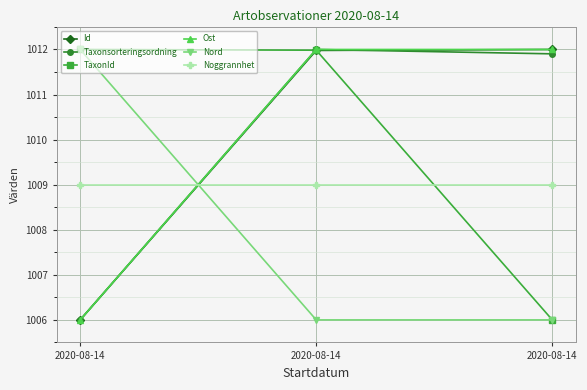

What is the sum of the Nord values at 2020-08-14 and 2020-08-14?

2018.0